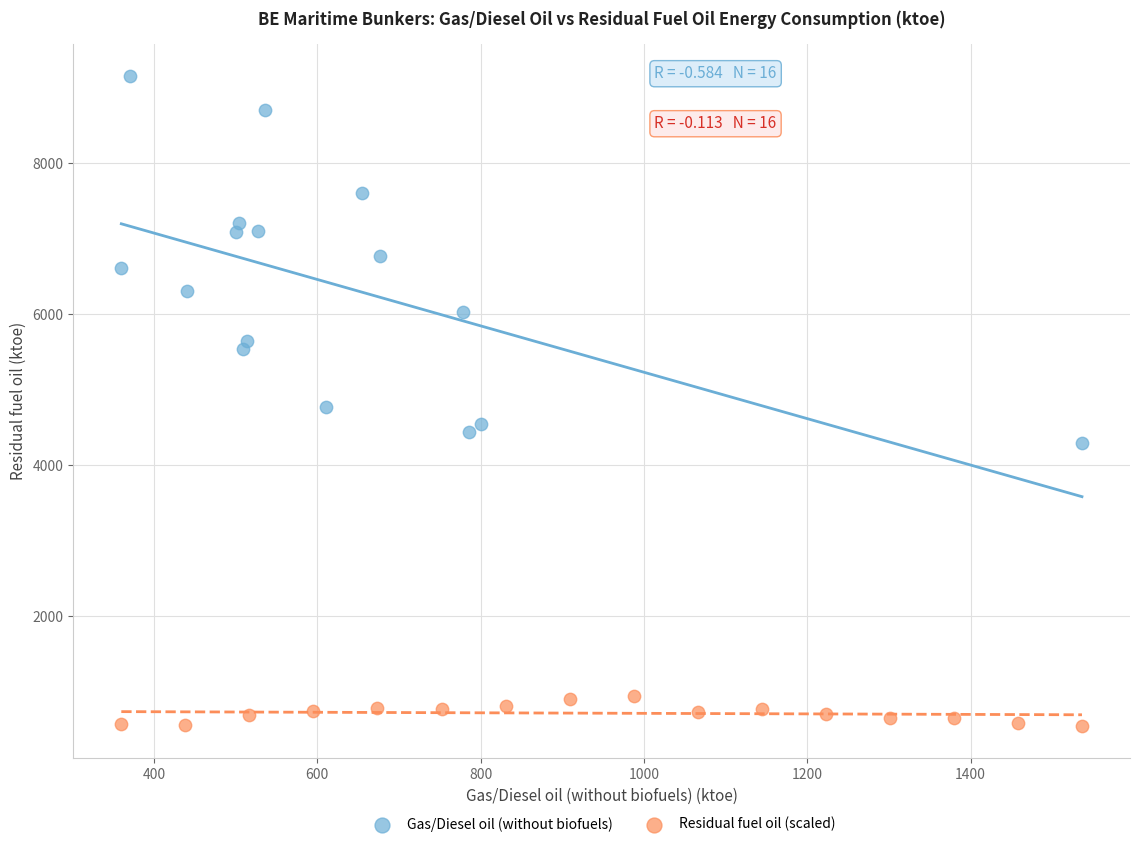

Which series contains the highest Y value?

Gas/Diesel oil (without biofuels)